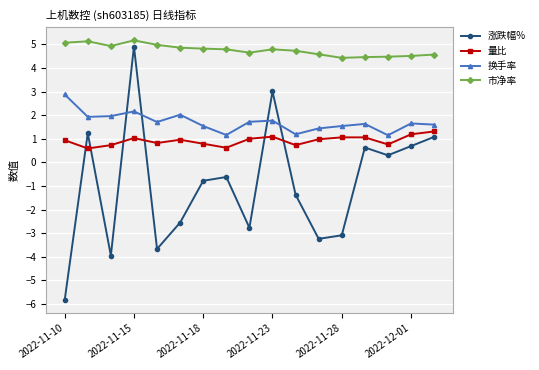

List the series in order of their peak value, highest first.

市净率, 涨跌幅%, 换手率, 量比